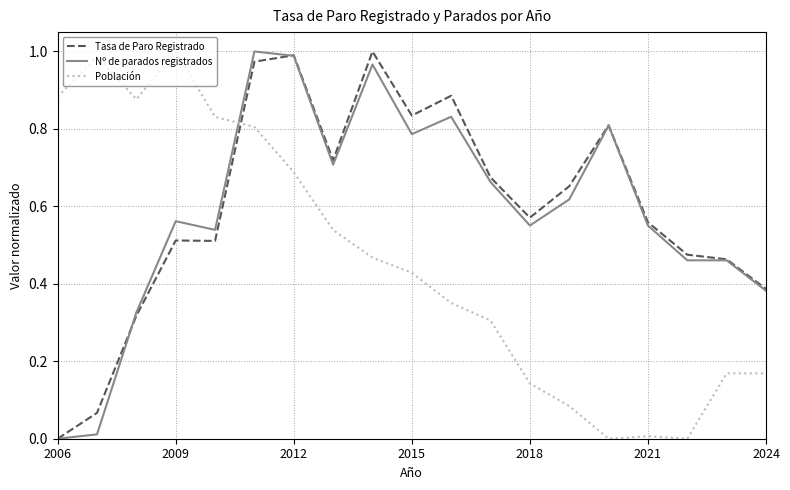

True or false: Nº de parados registrados and Población cross at least once.

True